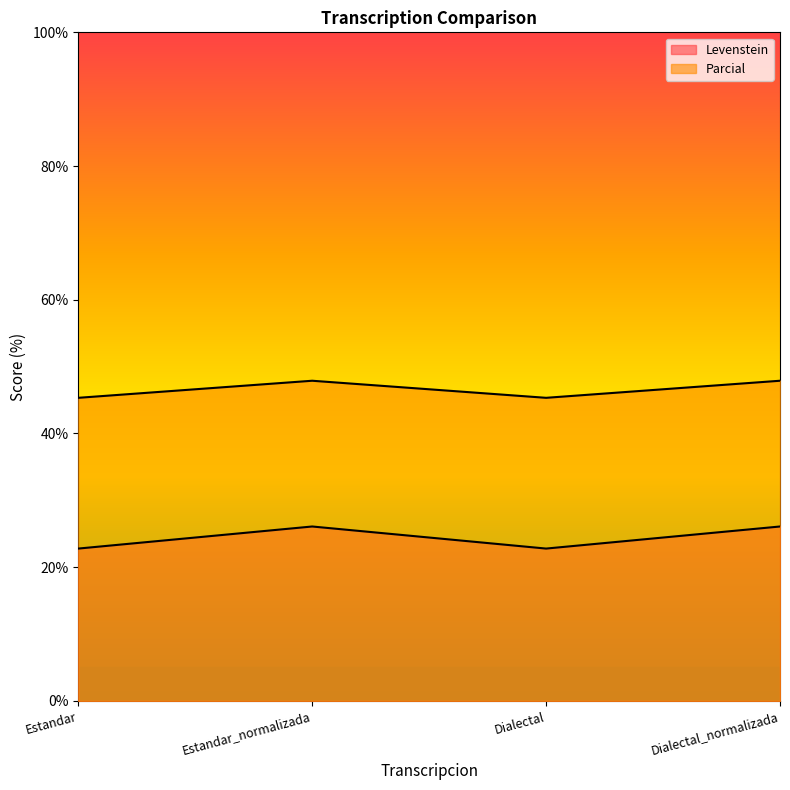

What is the label of the 4th point from the right?

Estandar